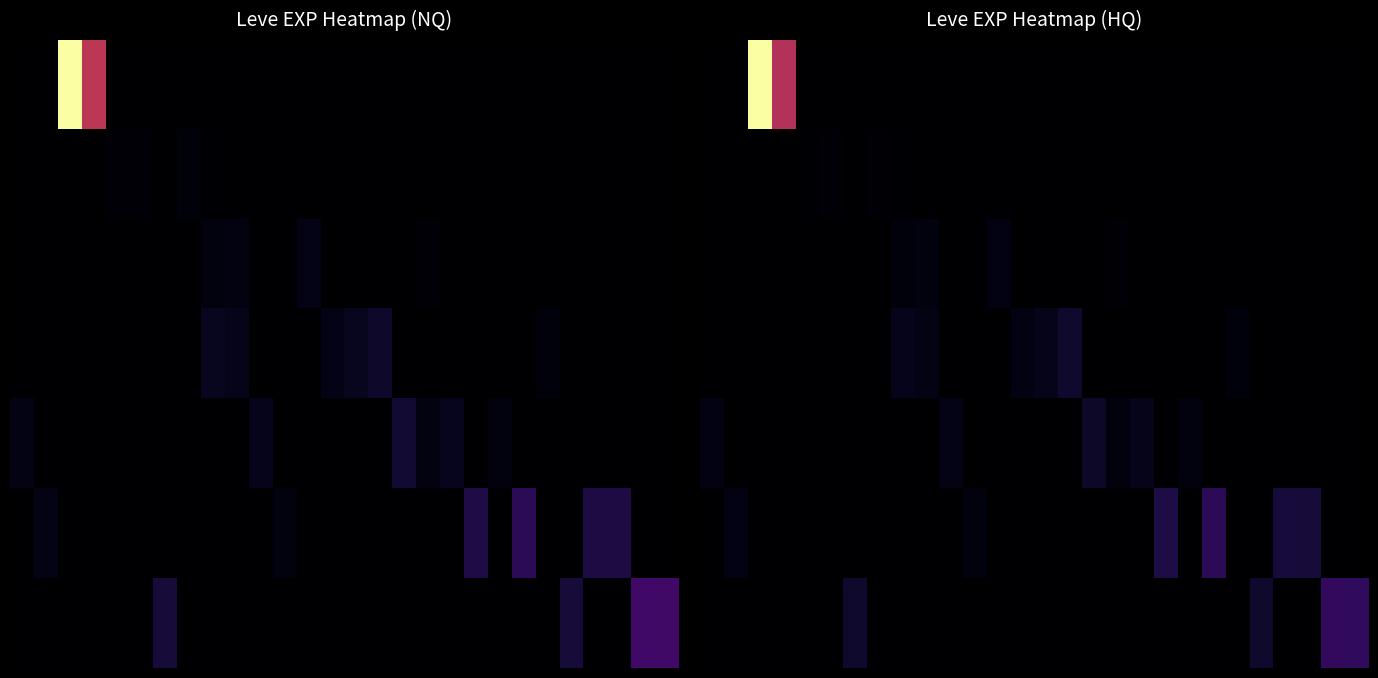

Which has a higher value, 7 or 11?

7